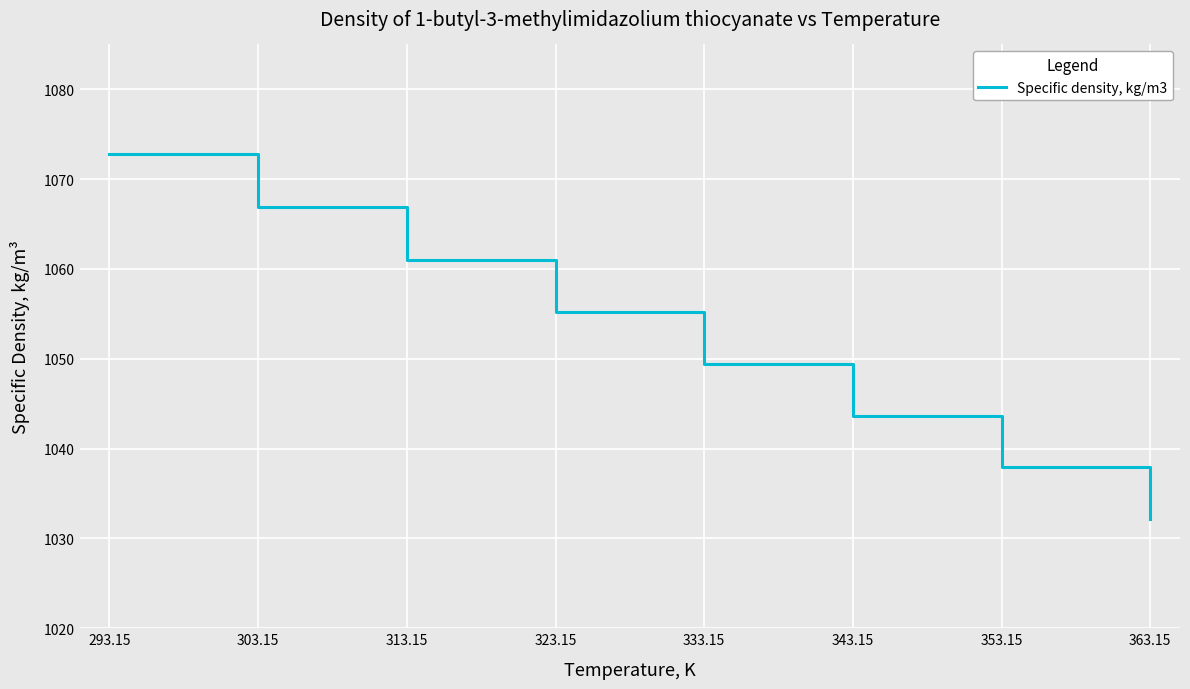

True or false: the data has more than 2 interior local peaks.

False